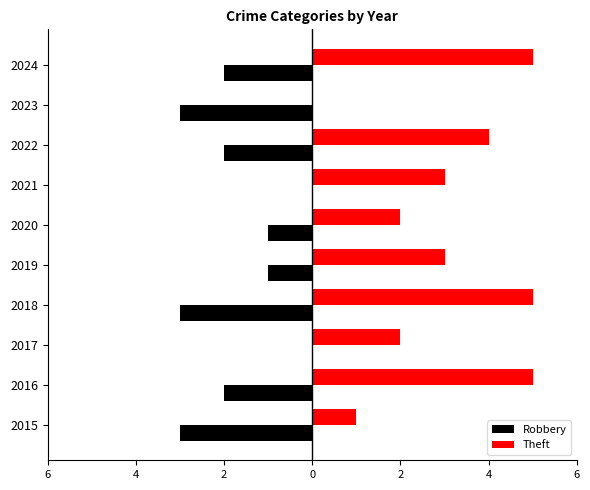

Reading right to left, list all the values displayed in this chart.

Robbery: -2	-3	-2	0	-1	-1	-3	0	-2	-3
Theft: 5	0	4	3	2	3	5	2	5	1